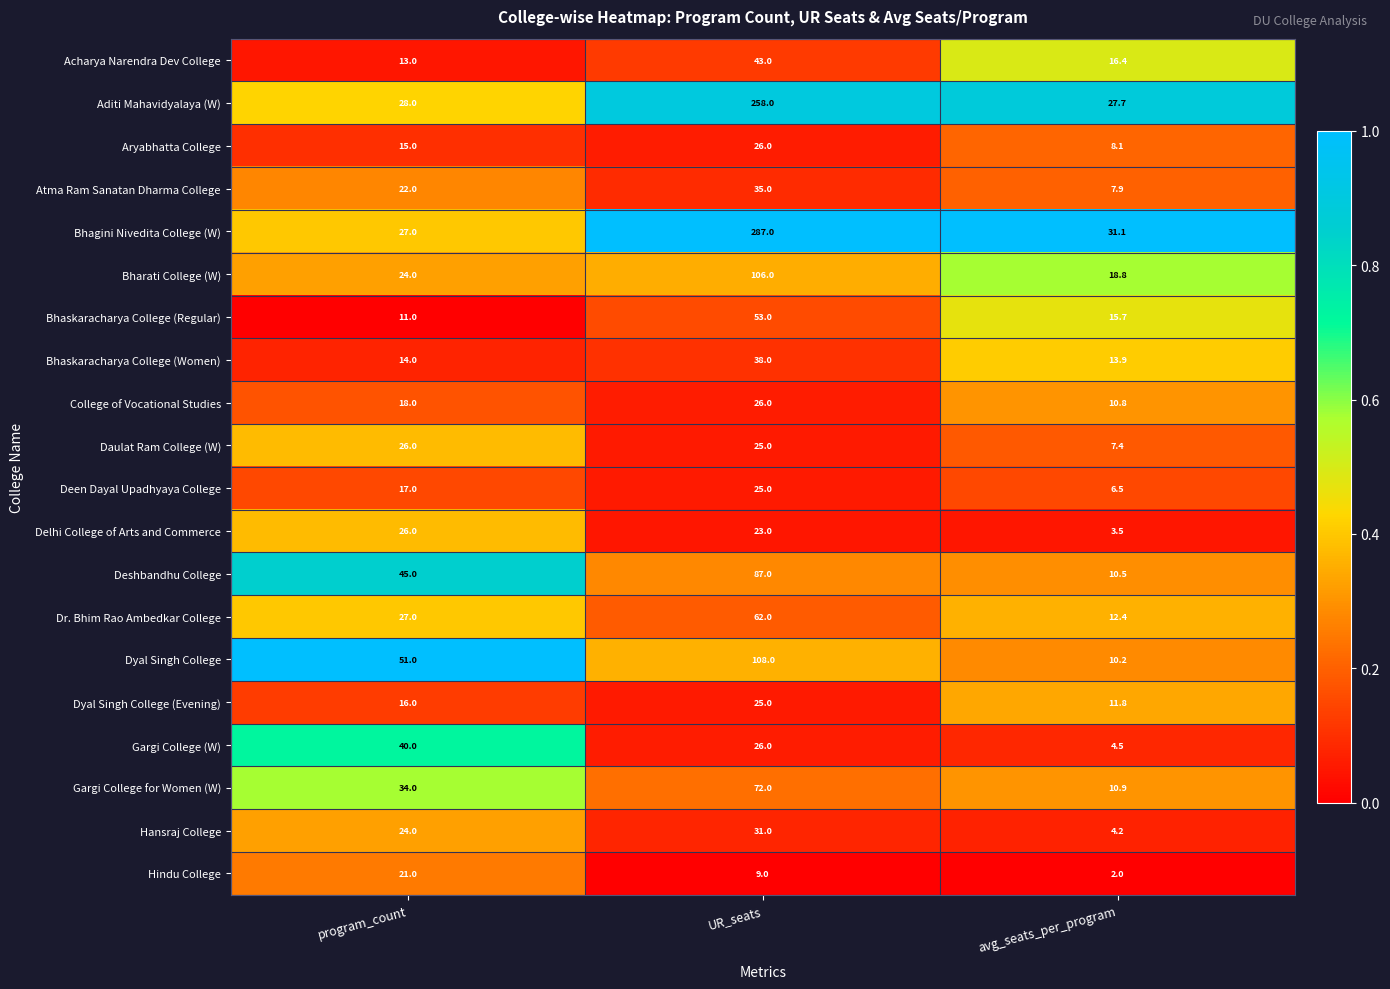

What is the total value across all series at avg_seats_per_program?

234.3